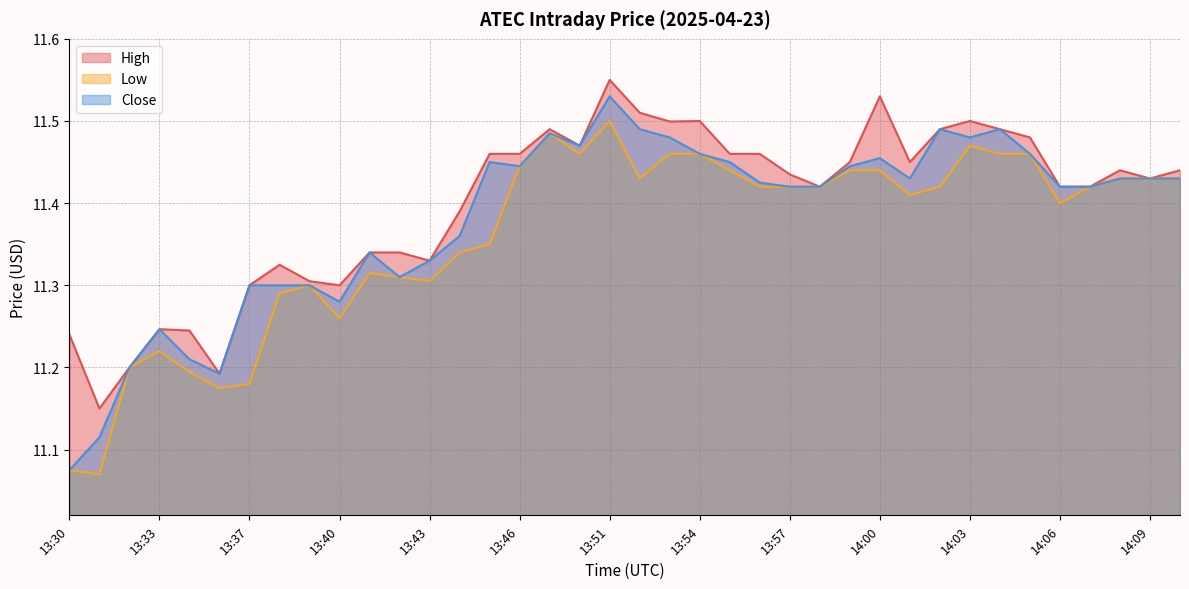

What value does the High series have at 13:32?

11.2